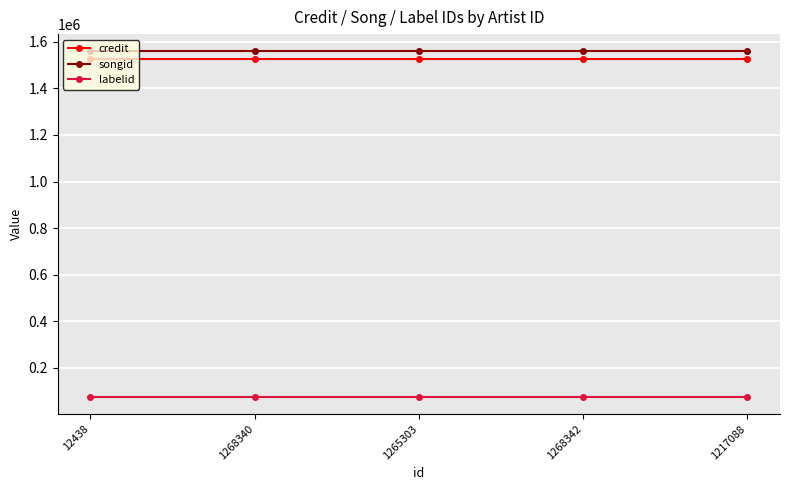

Reading left to right, what are all the values shown in this chart?

credit: 12438=1524405	1268340=1524405	1265303=1524405	1268342=1524405	1217088=1524405
songid: 12438=1559045	1268340=1559045	1265303=1559045	1268342=1559045	1217088=1559045
labelid: 12438=75560	1268340=75560	1265303=75560	1268342=75560	1217088=75560